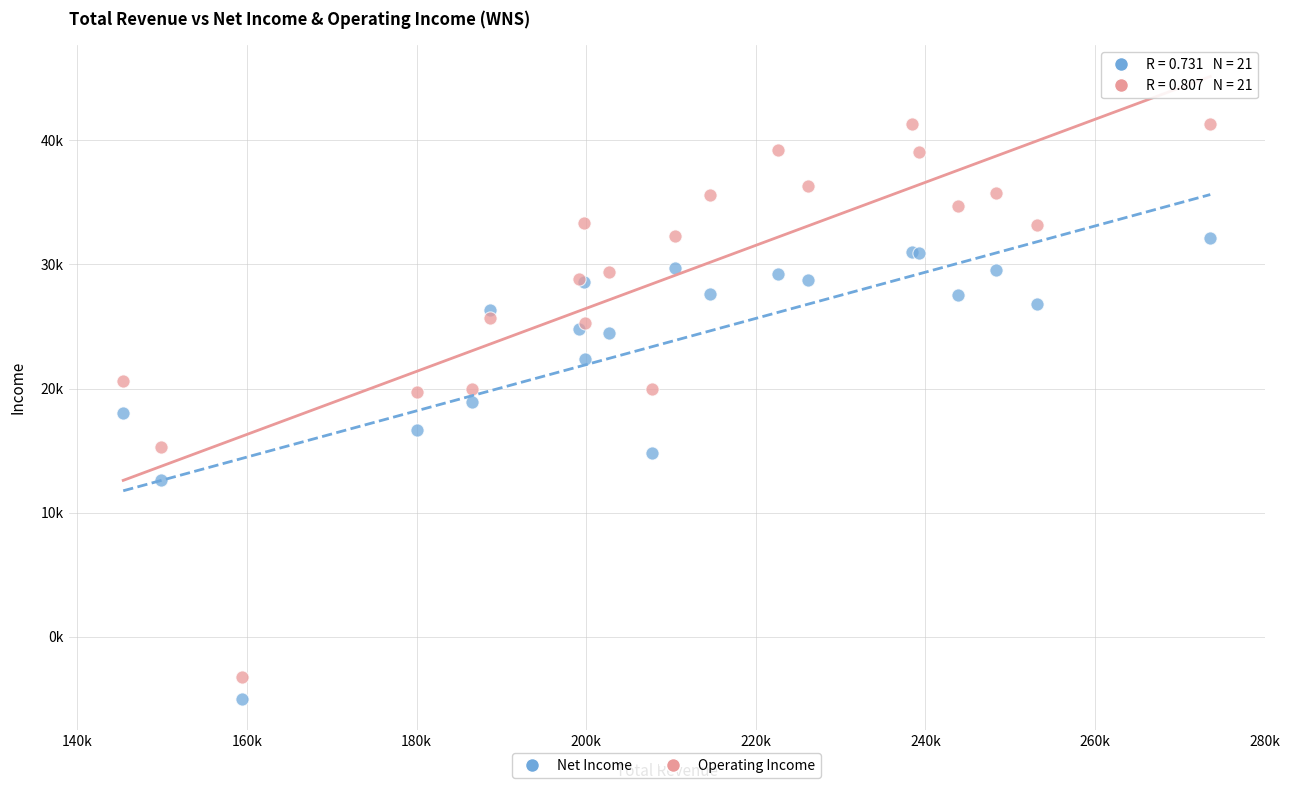

Which series contains the highest Y value?

Operating Income